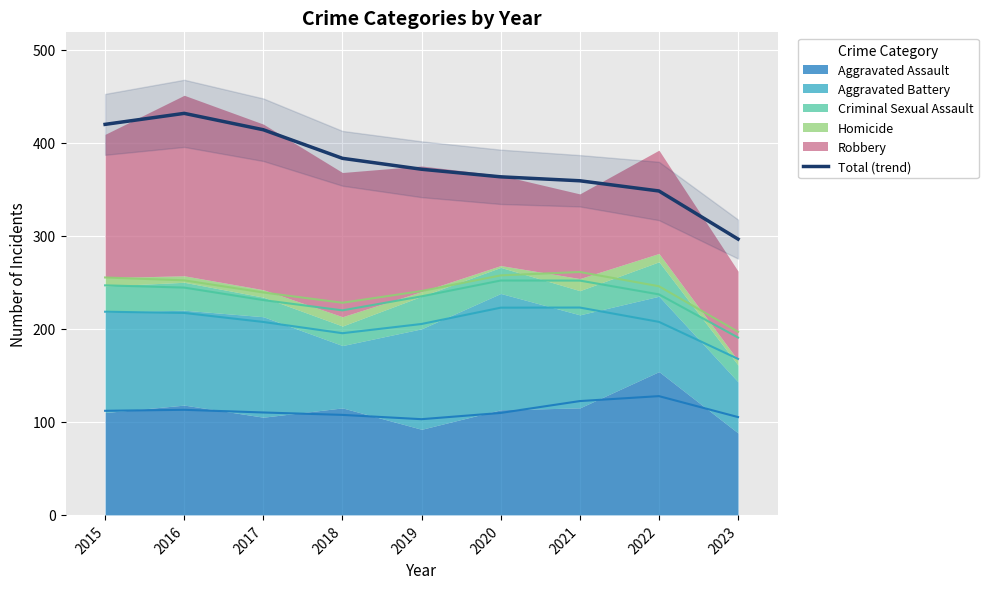

At which category does the chart reach its minimum across all series?

2023